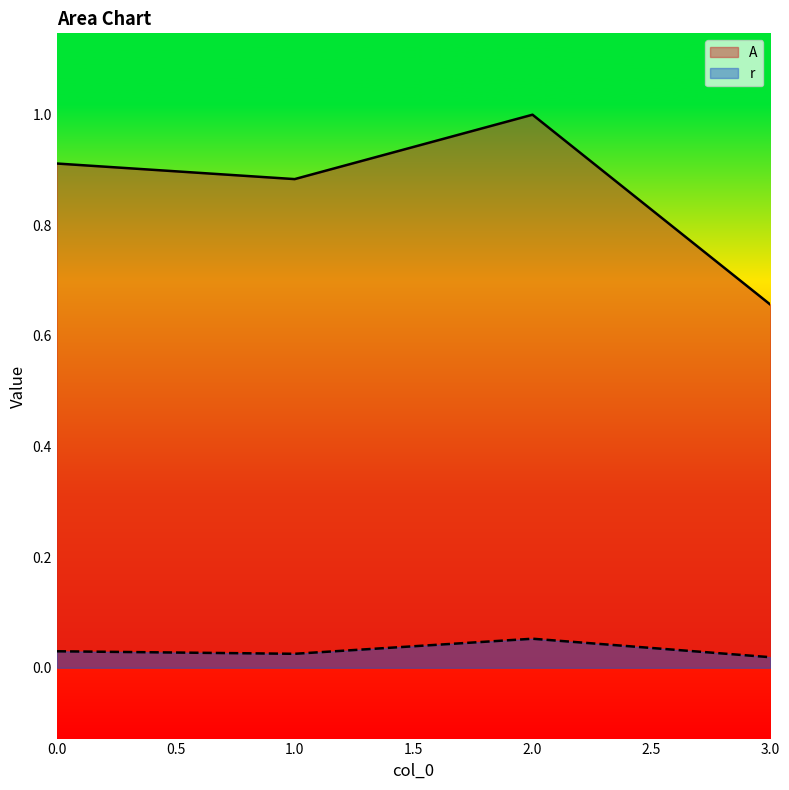

At which category does A reach its first local valley?

1.0